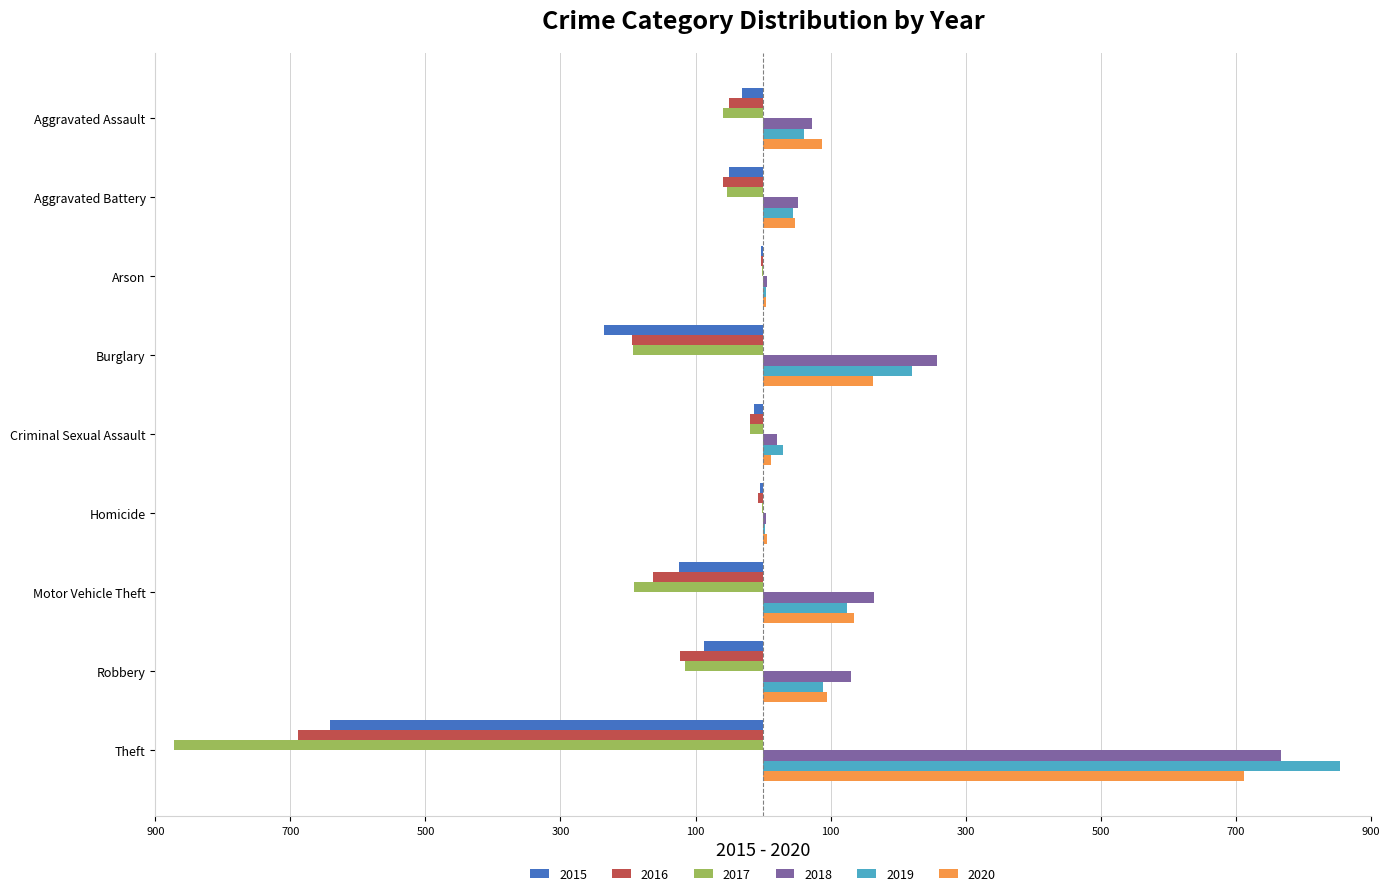

What are all the series names shown in the legend?

2015, 2016, 2017, 2018, 2019, 2020